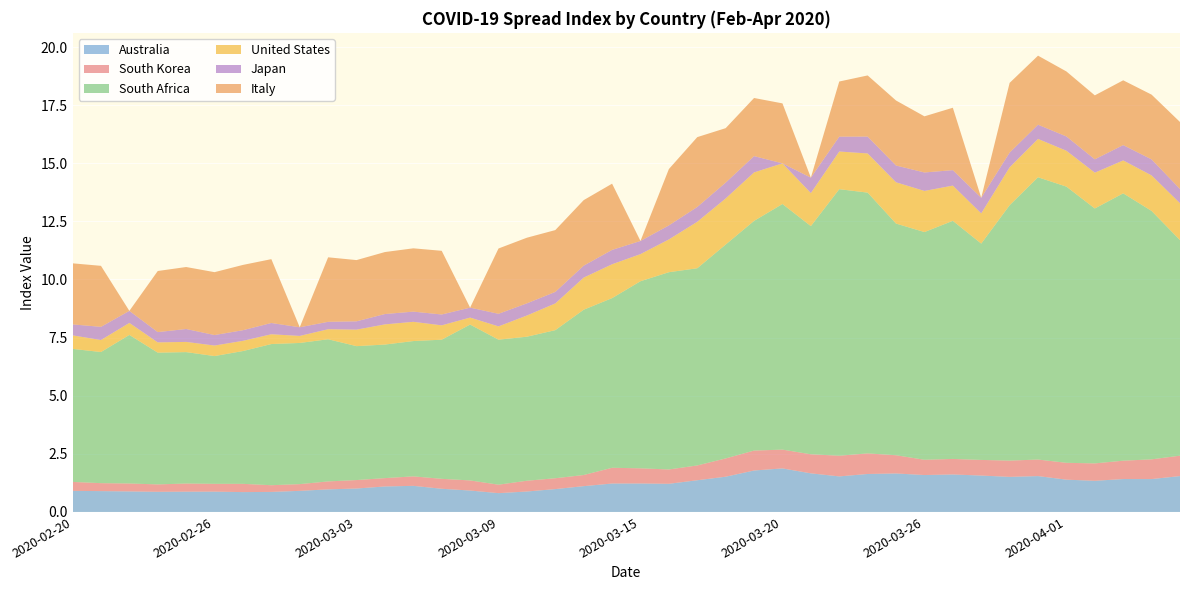

Reading left to right, what are all the values shown in this chart?

Australia: 0.9	0.9	0.9	0.9	0.9	0.9	0.9	0.9	0.9	1.0	1.0	1.1	1.1	1.0	0.9	0.8	0.9	1.0	1.1	1.2	1.2	1.2	1.4	1.5	1.8	1.9	1.7	1.5	1.6	1.7	1.6	1.6	1.6	1.5	1.5	1.4	1.3	1.4	1.4	1.5
South Korea: 0.4	0.3	0.3	0.3	0.4	0.3	0.4	0.3	0.3	0.3	0.4	0.4	0.4	0.4	0.4	0.4	0.5	0.5	0.5	0.7	0.7	0.6	0.6	0.8	0.9	0.8	0.8	0.9	0.9	0.8	0.7	0.7	0.7	0.7	0.7	0.7	0.7	0.8	0.8	0.9
South Africa: 5.7	5.6	6.4	5.7	5.7	5.5	5.7	6.1	6.1	6.1	5.8	5.7	5.8	6.0	6.7	6.2	6.2	6.4	7.1	7.3	8.0	8.5	8.5	9.2	9.9	10.6	9.8	11.5	11.2	10.0	9.8	10.2	9.3	11.0	12.1	11.9	11.0	11.5	10.7	9.3
United States: 0.6	0.5	0.5	0.4	0.4	0.5	0.4	0.4	0.3	0.4	0.7	0.9	0.8	0.6	0.3	0.6	0.9	1.1	1.4	1.5	1.2	1.4	2.0	2.0	2.1	1.7	1.4	1.6	1.7	1.8	1.8	1.5	1.3	1.6	1.6	1.5	1.5	1.4	1.5	1.6
Japan: 0.5	0.6	0.5	0.4	0.6	0.5	0.5	0.5	0.4	0.3	0.4	0.4	0.4	0.5	0.4	0.5	0.5	0.5	0.5	0.6	0.6	0.6	0.6	0.7	0.7	0.0	0.7	0.6	0.7	0.7	0.8	0.7	0.7	0.6	0.6	0.6	0.6	0.7	0.7	0.6
Italy: 2.6	2.6	0.0	2.6	2.7	2.7	2.8	2.7	0.0	2.8	2.6	2.7	2.7	2.7	0.0	2.8	2.8	2.7	2.8	2.8	0.0	2.4	3.0	2.3	2.5	2.6	0.0	2.4	2.6	2.8	2.4	2.7	0.0	3.0	3.0	2.8	2.8	2.8	2.8	2.9